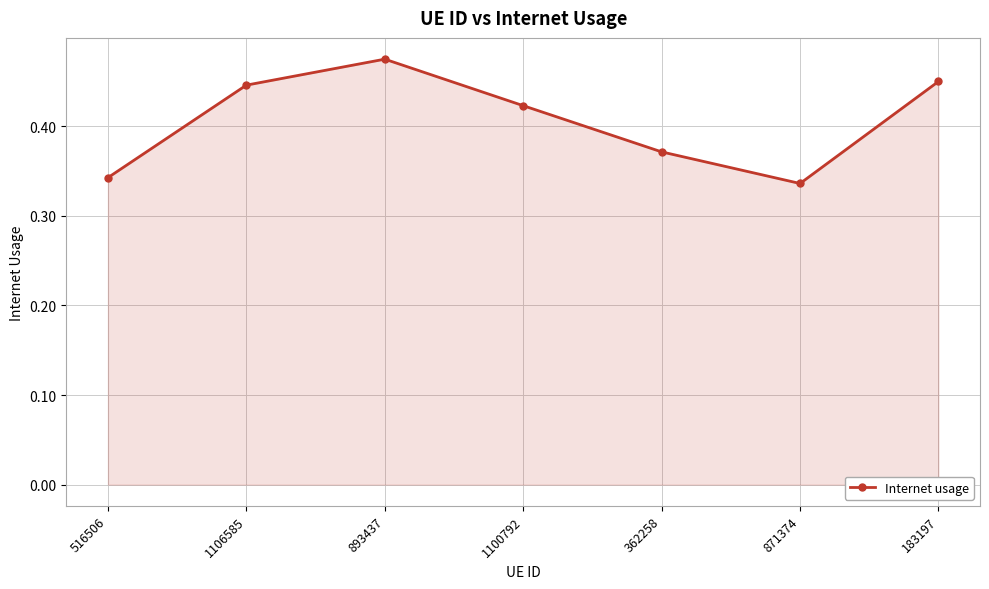

Which category has the highest value across all series?

893437